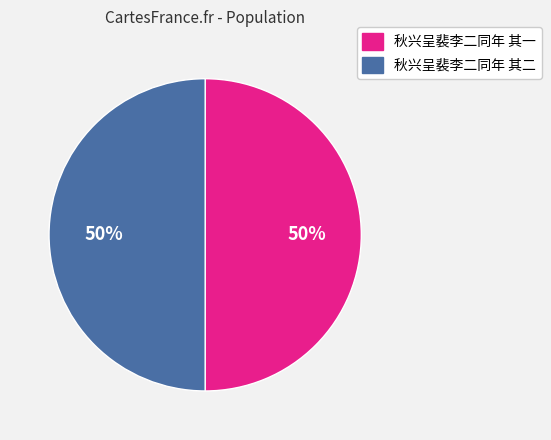

Do 秋兴呈裴李二同年 其一 and 秋兴呈裴李二同年 其二 together represent more than half of the pie?

Yes